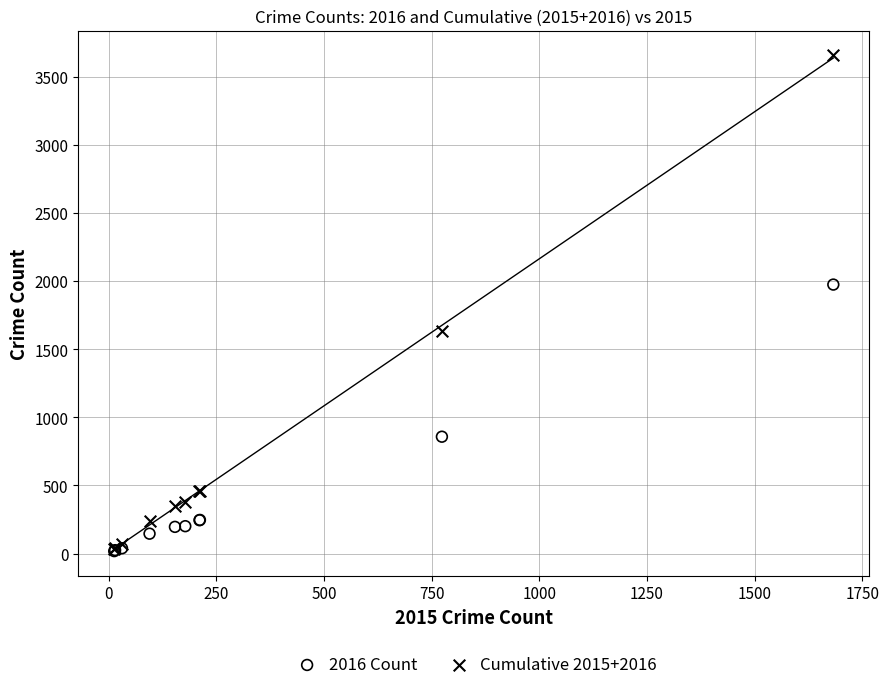

In the 2016 Count series, what Y value is closest to 996?

858